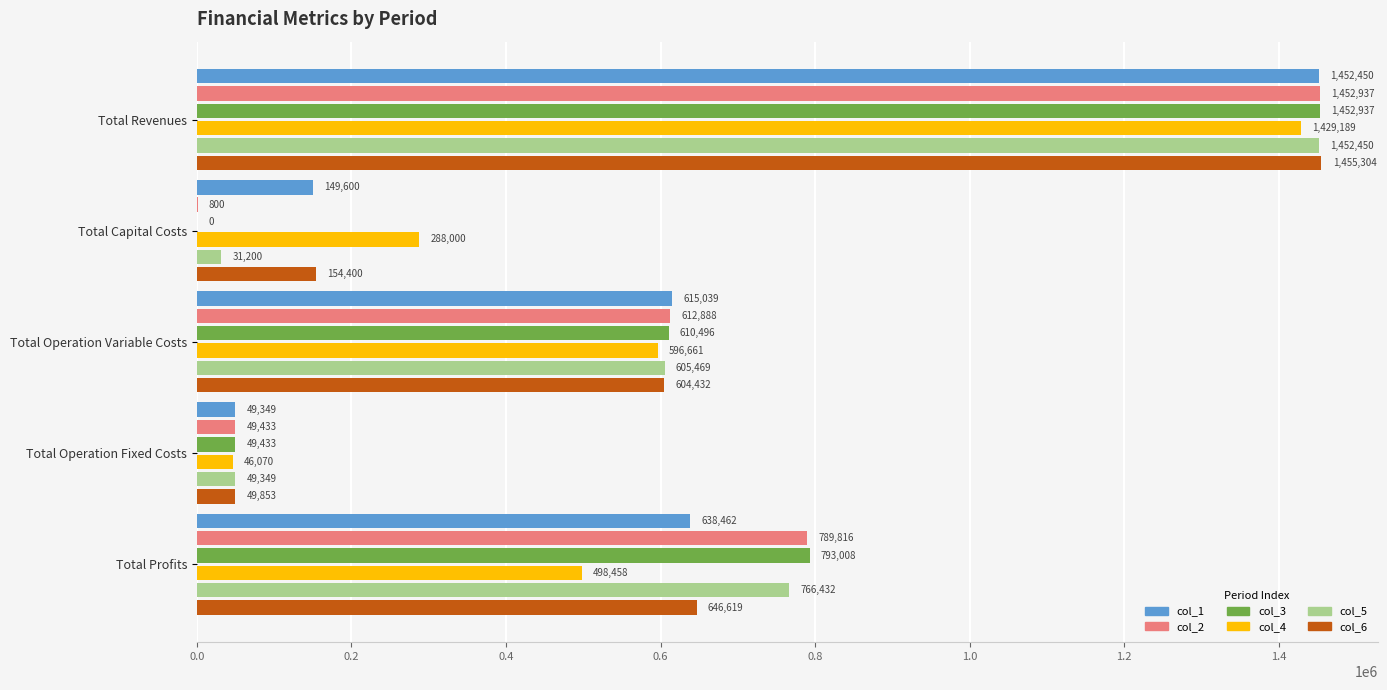

What is the highest value of the col_1 series?

1452449.8